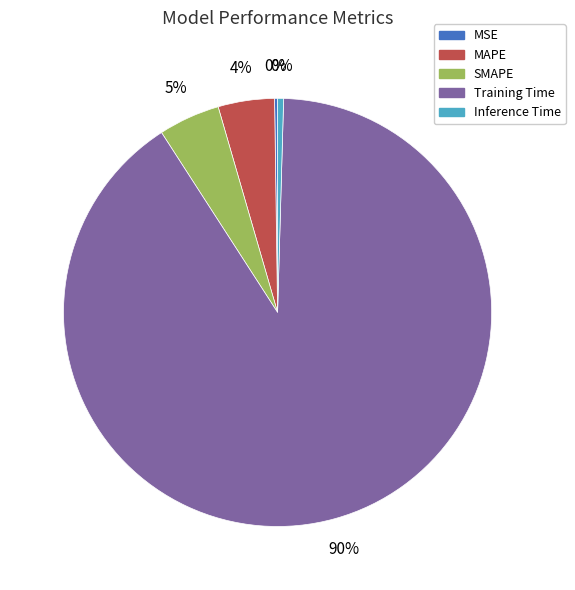

True or false: Training Time accounts for 99% of the total.

False